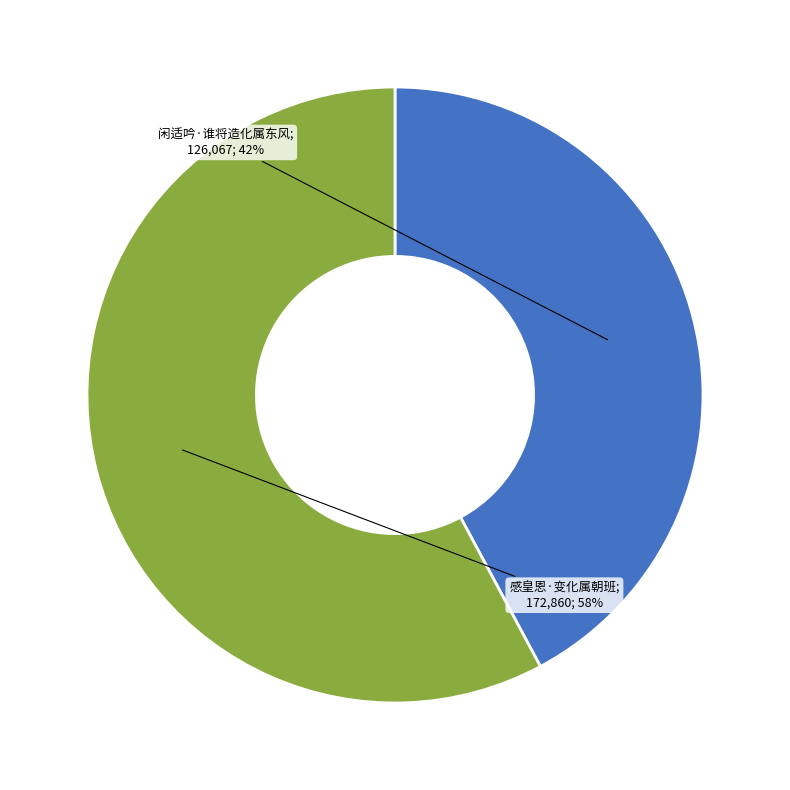

Is there any slice that represents more than half of the pie?

Yes